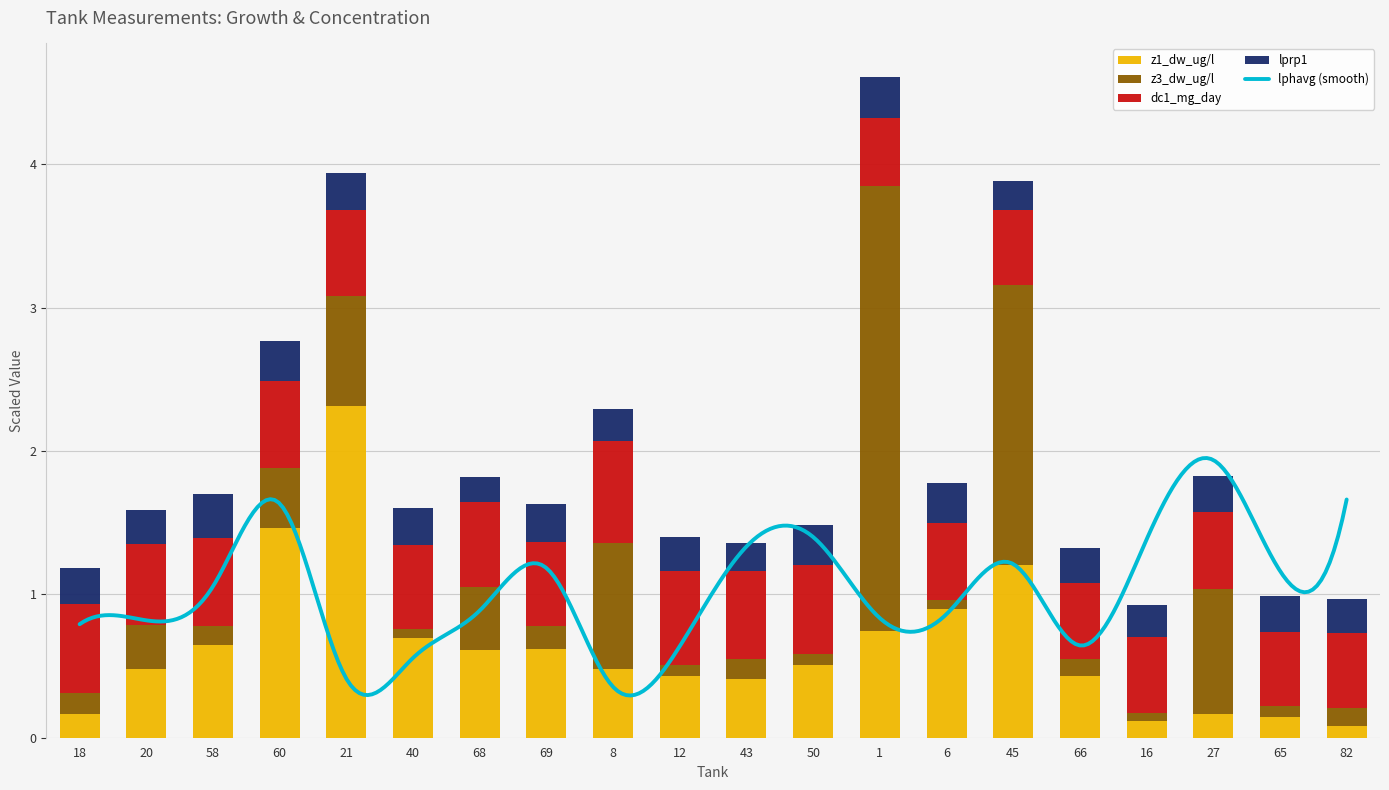

How many bars are there in total?

80